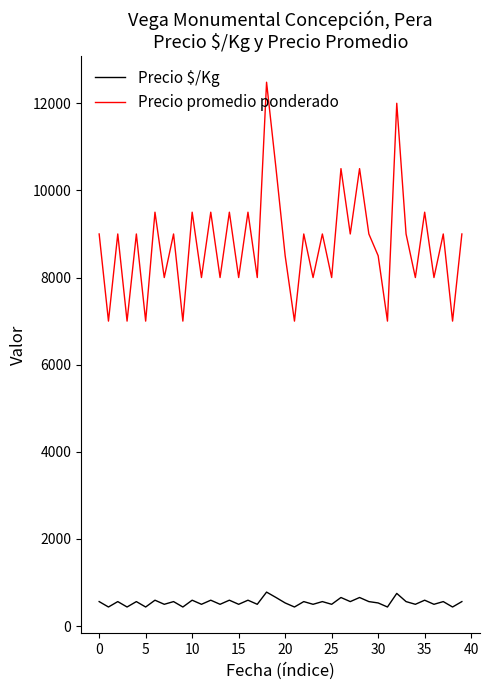

Which series has the largest range (max minus min)?

Precio promedio ponderado